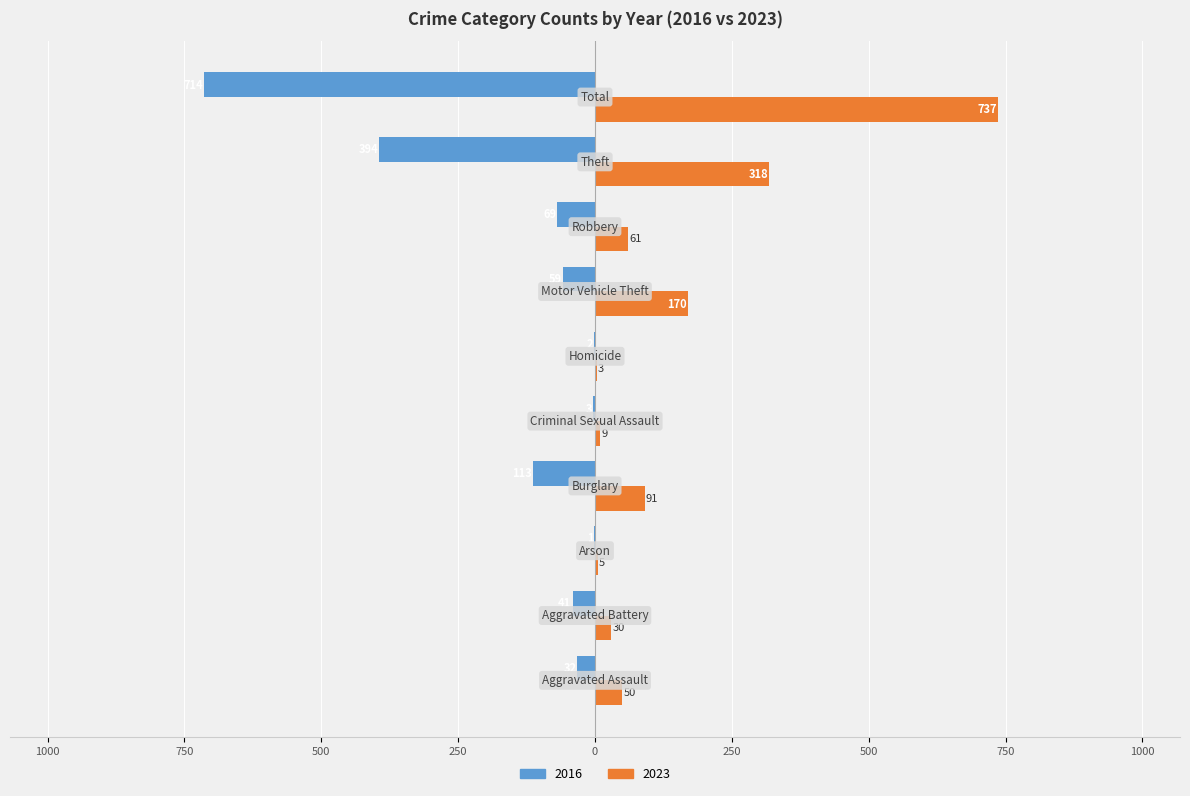

What are all the series names shown in the legend?

2016, 2023